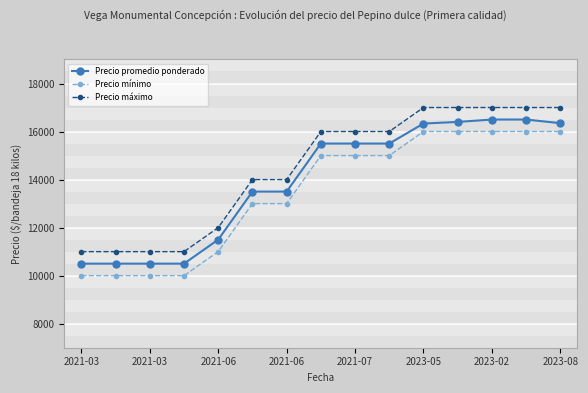

True or false: Precio mínimo and Precio máximo cross at least once.

False